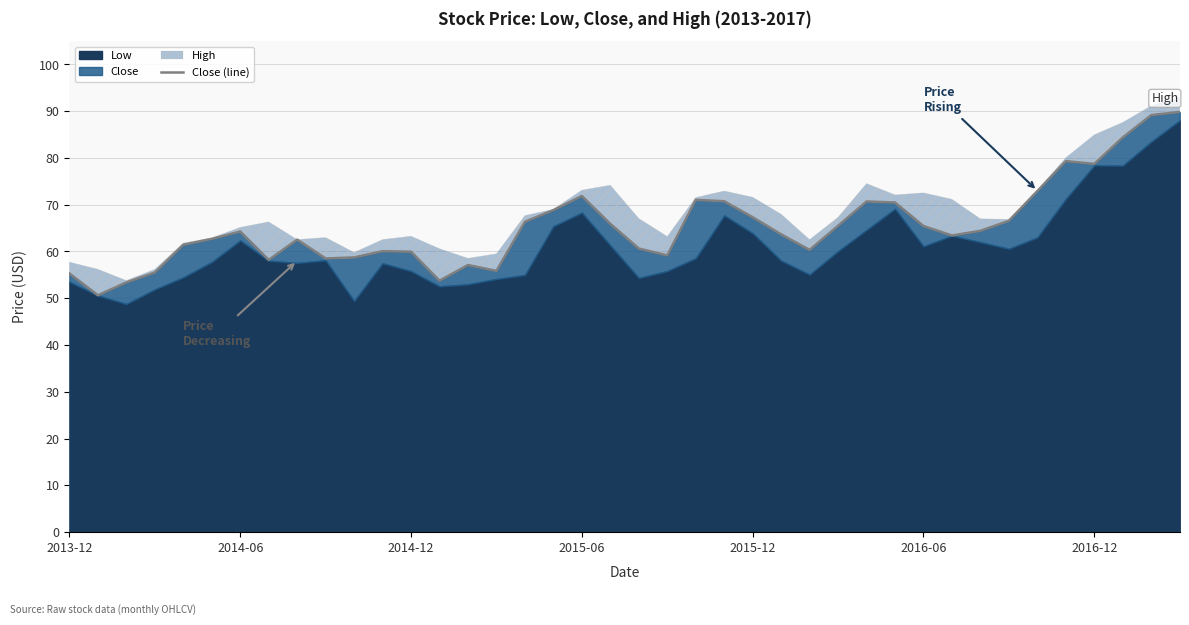

The chart shows a value of 57.1 at 14. True or false?

True